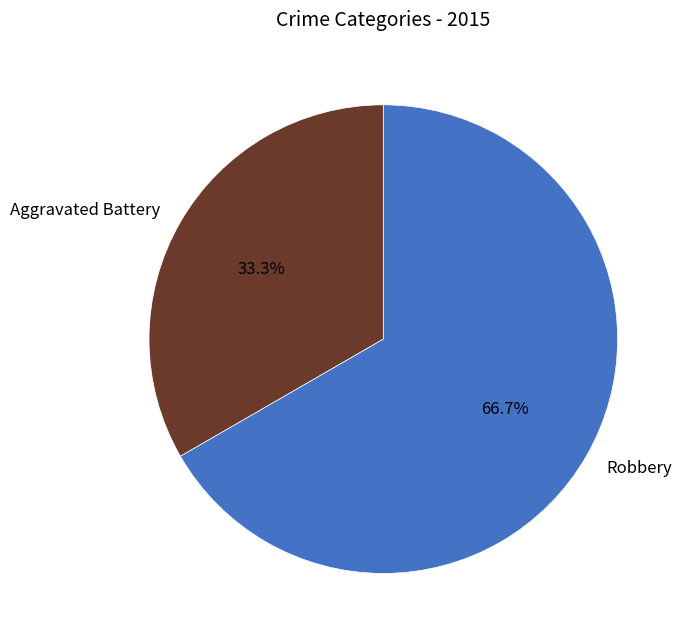

Combined, do Aggravated Battery and Robbery account for over 50%?

Yes